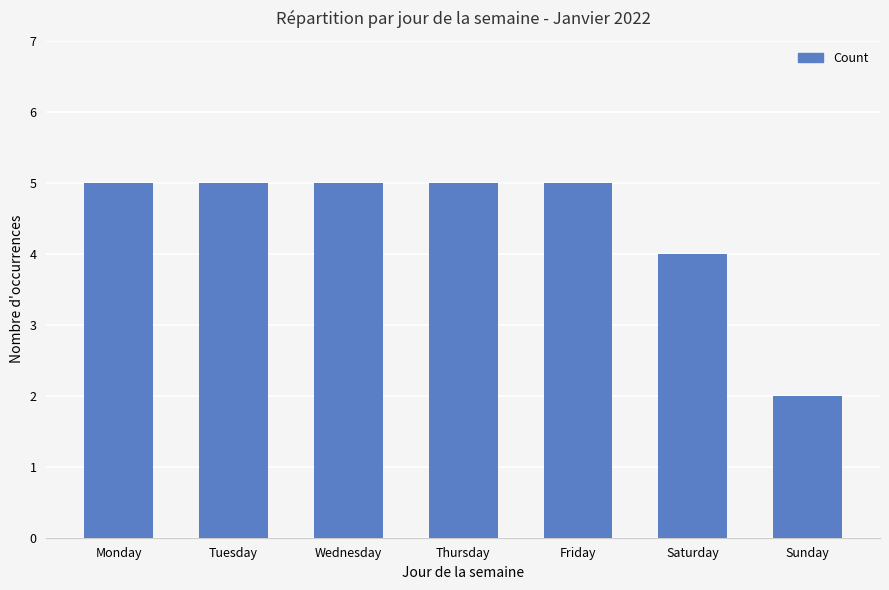

Reading left to right, list all the values displayed in this chart.

5	5	5	5	5	4	2